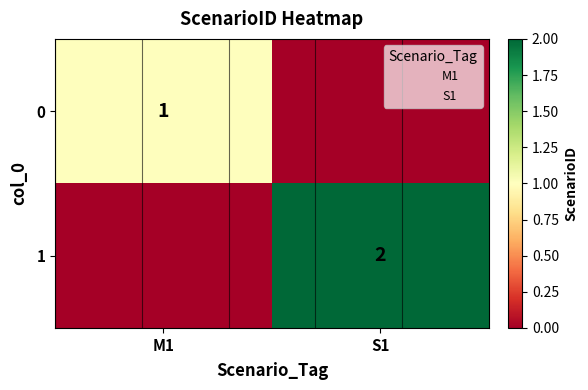

Rank the series by their average value, from highest to lowest.

1, 0